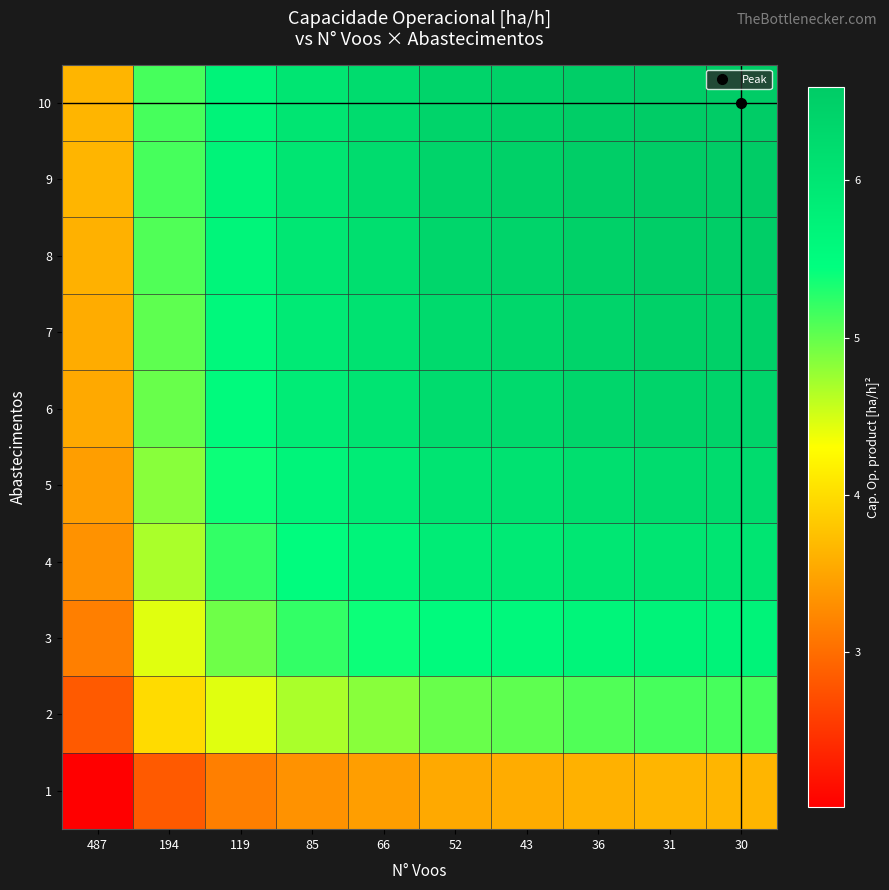

How many data points does each series have?

10